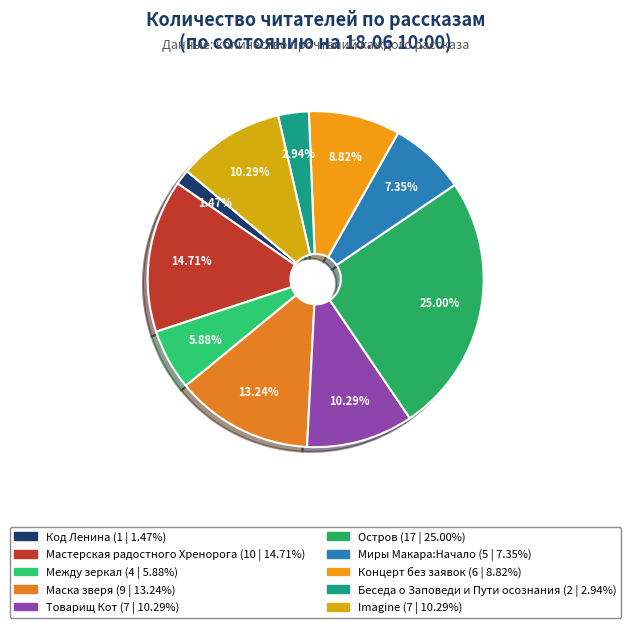

Does Миры Макара:Начало account for over 50% of the chart?

No